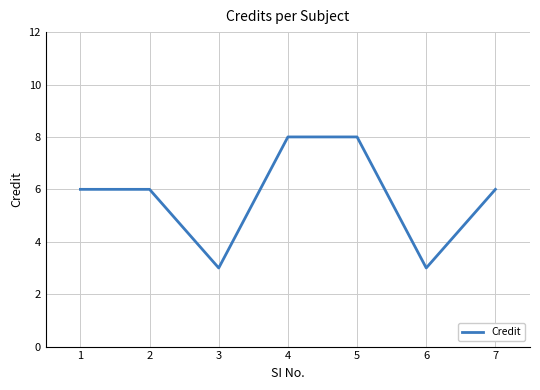

True or false: the data has more than 2 interior local peaks.

False